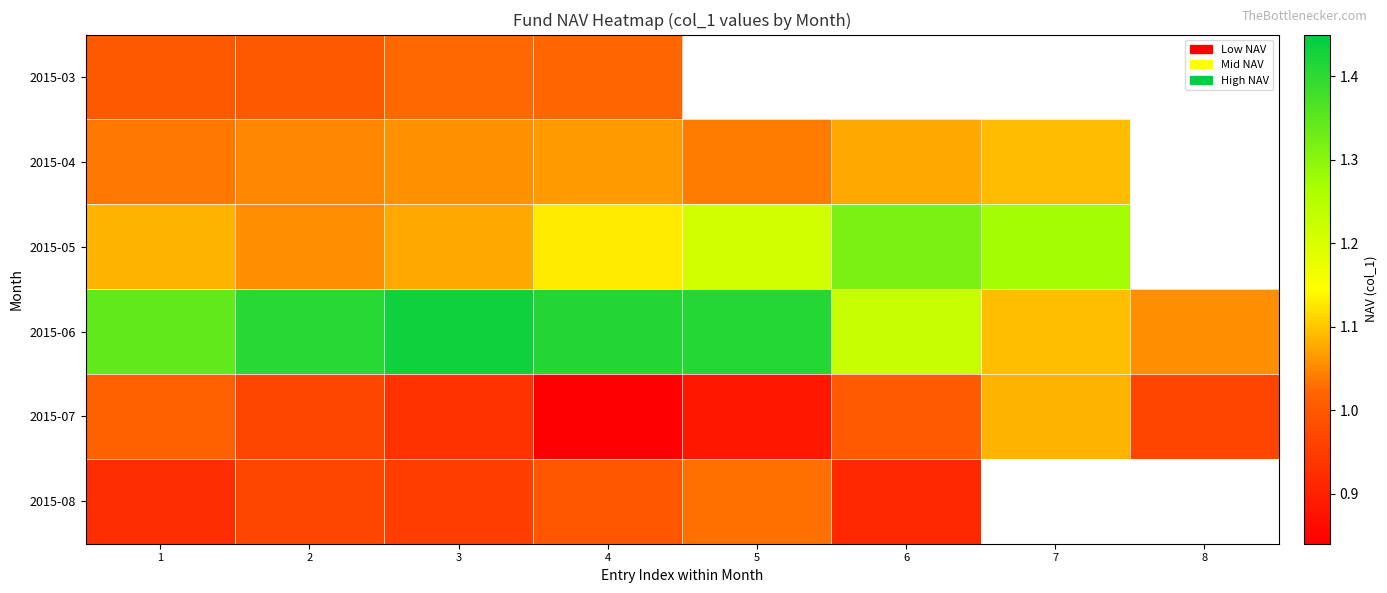

What is the total value across all series at 2?

6.5